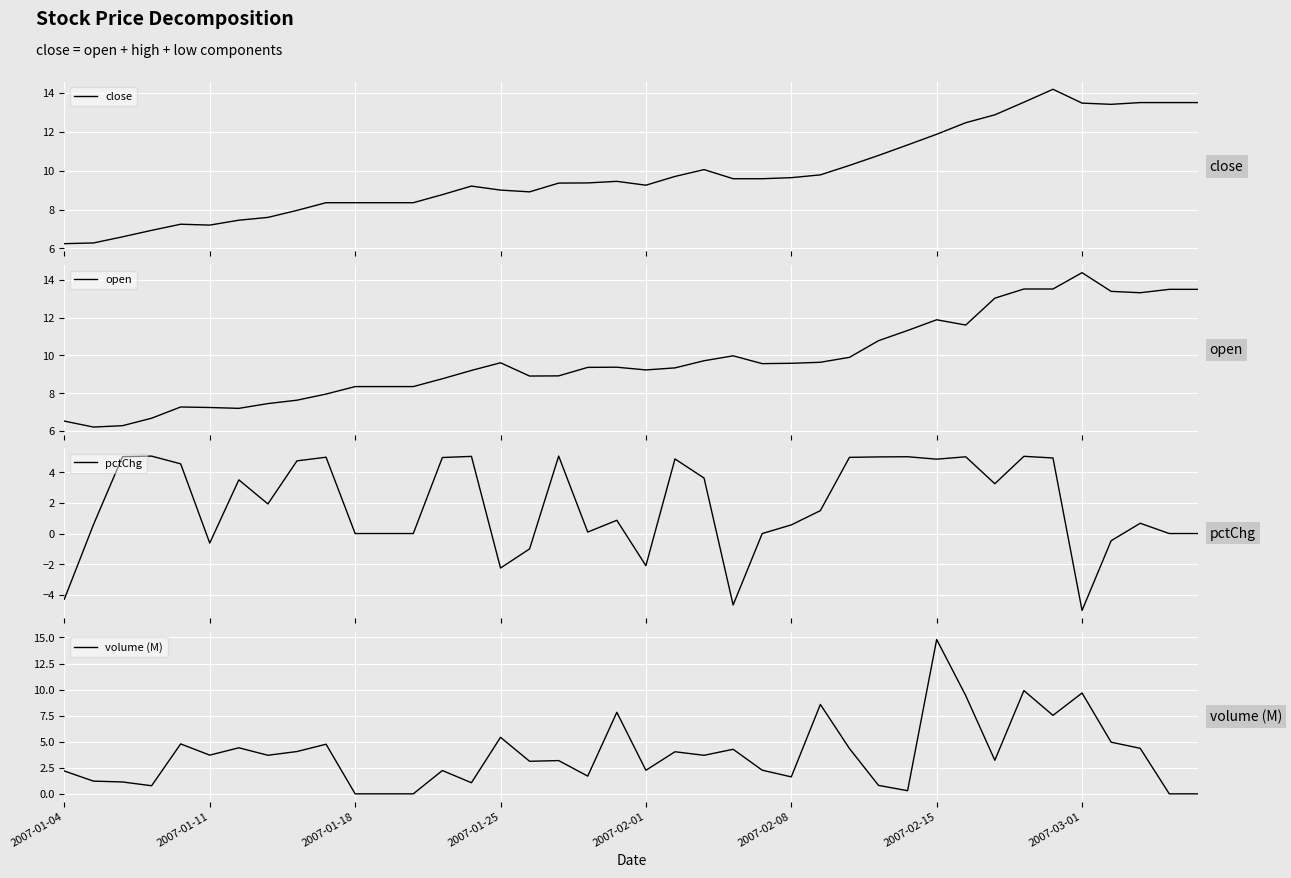

Reading left to right, transcribe all the data shown in this chart.

close: 6.2	6.3	6.6	6.9	7.2	7.2	7.5	7.6	8.0	8.3	8.3	8.3	8.3	8.8	9.2	9.0	8.9	9.4	9.4	9.4	9.2	9.7	10.1	9.6	9.6	9.6	9.8	10.3	10.8	11.3	11.9	12.5	12.9	13.5	14.2	13.5	13.4	13.5	13.5	13.5
open: 6.5	6.2	6.3	6.7	7.3	7.2	7.2	7.5	7.6	8.0	8.3	8.3	8.3	8.8	9.2	9.6	8.9	8.9	9.4	9.4	9.2	9.3	9.7	10.0	9.6	9.6	9.6	9.9	10.8	11.3	11.9	11.6	13.0	13.5	13.5	14.4	13.4	13.3	13.5	13.5
pctChg: -4.3	0.6	5.0	5.0	4.5	-0.6	3.5	1.9	4.7	5.0	0.0	0.0	0.0	5.0	5.0	-2.2	-1.0	5.1	0.1	0.9	-2.1	4.9	3.6	-4.7	0.0	0.6	1.5	5.0	5.0	5.0	4.8	5.0	3.2	5.0	4.9	-5.0	-0.5	0.7	0.0	0.0
volume (M): 2.2	1.2	1.1	0.8	4.8	3.7	4.4	3.7	4.1	4.8	0.0	0.0	0.0	2.2	1.1	5.4	3.1	3.2	1.7	7.8	2.3	4.0	3.7	4.3	2.3	1.6	8.6	4.3	0.8	0.3	14.8	9.4	3.2	9.9	7.5	9.7	5.0	4.4	0.0	0.0